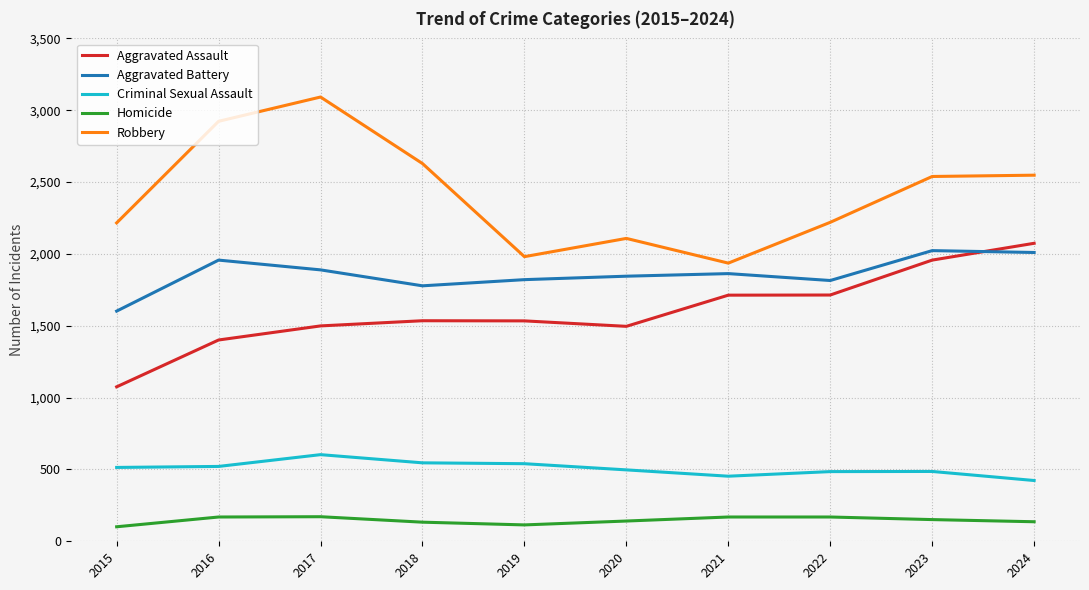

True or false: Aggravated Assault and Criminal Sexual Assault cross at least once.

False